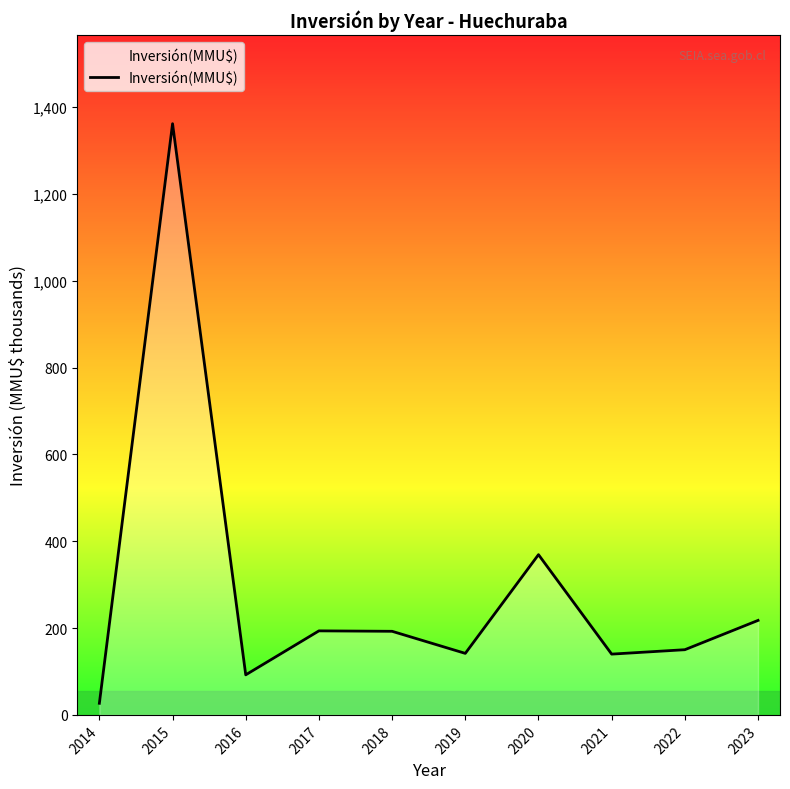

Where is the first local maximum?

2015